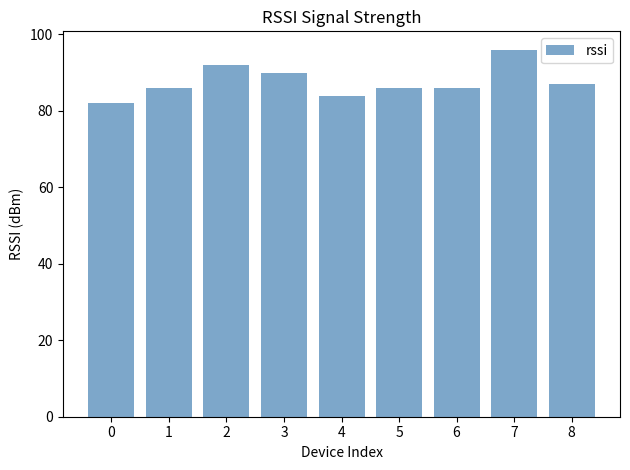

Reading left to right, transcribe all the data shown in this chart.

0=82	1=86	2=92	3=90	4=84	5=86	6=86	7=96	8=87